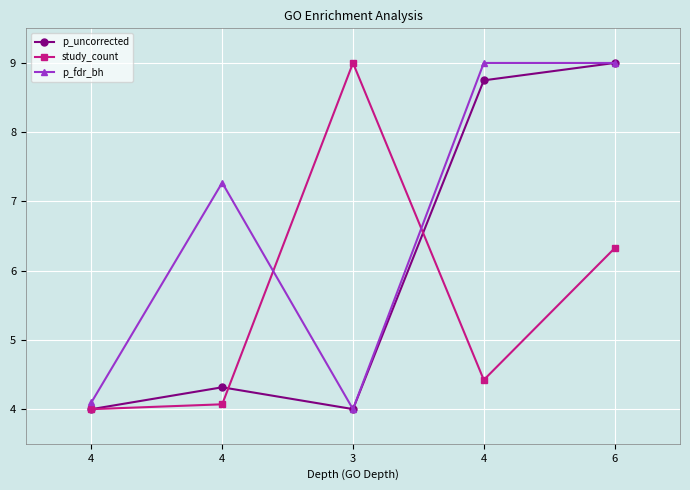

Between which two adjacent categories do p_uncorrected and p_fdr_bh first intersect?

4 and 3